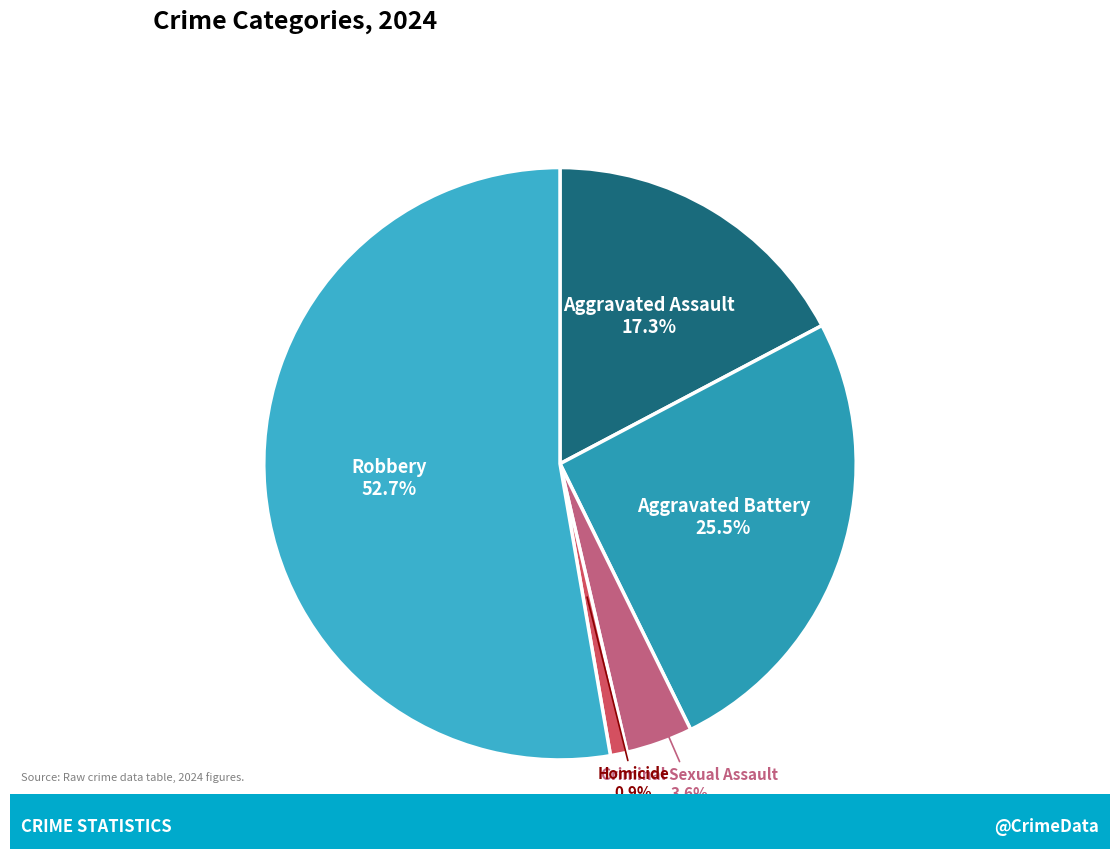

To the nearest percent, what is the combined percentage of Aggravated Assault and Homicide?

18%